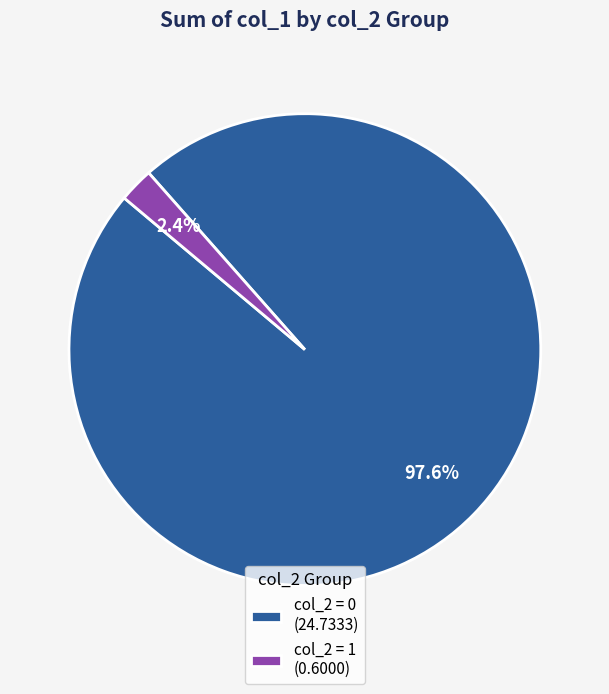

Do col_2 = 0 (24.7333) and col_2 = 1 (0.6000) together represent more than half of the pie?

Yes